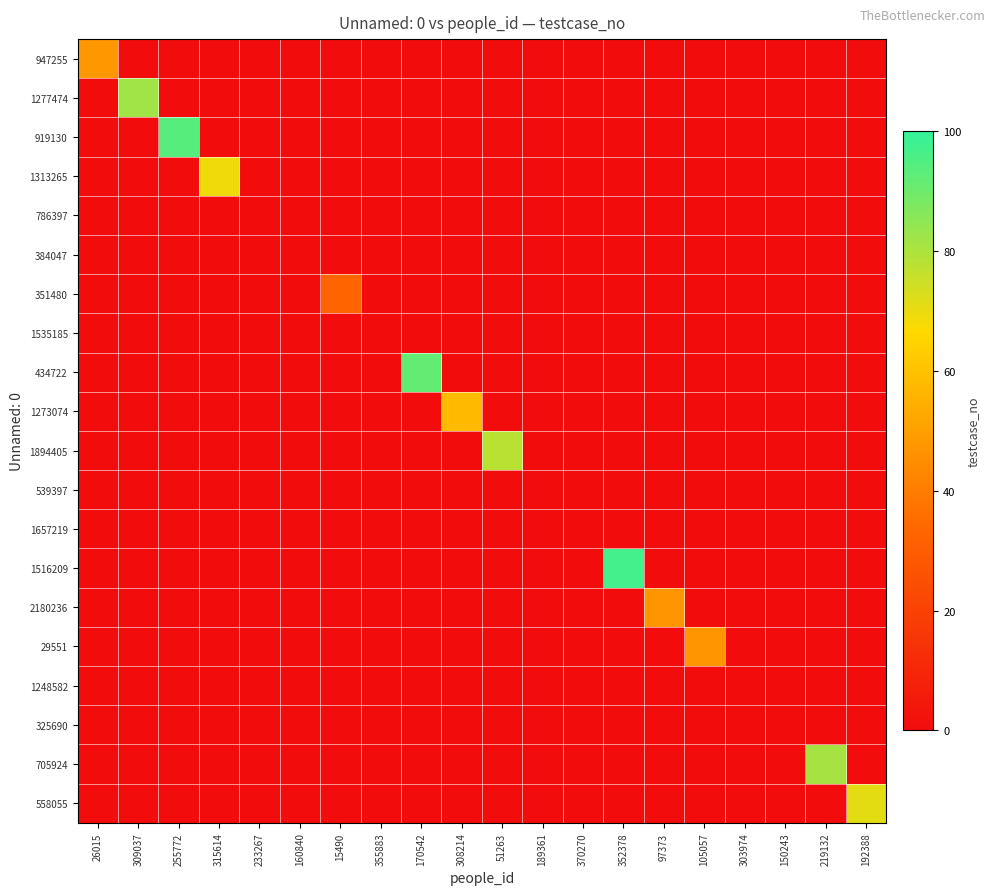

Reading left to right, what are all the values shown in this chart?

947255: 26015=48	309037=0	255772=0	315614=0	233267=0	160840=0	15490=0	355883=0	170542=0	308214=0	51263=0	189361=0	370270=0	352378=0	97373=0	105057=0	303974=0	150243=0	219132=0	192388=0
1277474: 26015=0	309037=82	255772=0	315614=0	233267=0	160840=0	15490=0	355883=0	170542=0	308214=0	51263=0	189361=0	370270=0	352378=0	97373=0	105057=0	303974=0	150243=0	219132=0	192388=0
919130: 26015=0	309037=0	255772=94	315614=0	233267=0	160840=0	15490=0	355883=0	170542=0	308214=0	51263=0	189361=0	370270=0	352378=0	97373=0	105057=0	303974=0	150243=0	219132=0	192388=0
1313265: 26015=0	309037=0	255772=0	315614=69	233267=0	160840=0	15490=0	355883=0	170542=0	308214=0	51263=0	189361=0	370270=0	352378=0	97373=0	105057=0	303974=0	150243=0	219132=0	192388=0
786397: 26015=0	309037=0	255772=0	315614=0	233267=0	160840=0	15490=0	355883=0	170542=0	308214=0	51263=0	189361=0	370270=0	352378=0	97373=0	105057=0	303974=0	150243=0	219132=0	192388=0
384047: 26015=0	309037=0	255772=0	315614=0	233267=0	160840=0	15490=0	355883=0	170542=0	308214=0	51263=0	189361=0	370270=0	352378=0	97373=0	105057=0	303974=0	150243=0	219132=0	192388=0
351480: 26015=0	309037=0	255772=0	315614=0	233267=0	160840=0	15490=33	355883=0	170542=0	308214=0	51263=0	189361=0	370270=0	352378=0	97373=0	105057=0	303974=0	150243=0	219132=0	192388=0
1535185: 26015=0	309037=0	255772=0	315614=0	233267=0	160840=0	15490=0	355883=0	170542=0	308214=0	51263=0	189361=0	370270=0	352378=0	97373=0	105057=0	303974=0	150243=0	219132=0	192388=0
434722: 26015=0	309037=0	255772=0	315614=0	233267=0	160840=0	15490=0	355883=0	170542=92	308214=0	51263=0	189361=0	370270=0	352378=0	97373=0	105057=0	303974=0	150243=0	219132=0	192388=0
1273074: 26015=0	309037=0	255772=0	315614=0	233267=0	160840=0	15490=0	355883=0	170542=0	308214=58	51263=0	189361=0	370270=0	352378=0	97373=0	105057=0	303974=0	150243=0	219132=0	192388=0
1894405: 26015=0	309037=0	255772=0	315614=0	233267=0	160840=0	15490=0	355883=0	170542=0	308214=0	51263=78	189361=0	370270=0	352378=0	97373=0	105057=0	303974=0	150243=0	219132=0	192388=0
539397: 26015=0	309037=0	255772=0	315614=0	233267=0	160840=0	15490=0	355883=0	170542=0	308214=0	51263=0	189361=0	370270=0	352378=0	97373=0	105057=0	303974=0	150243=0	219132=0	192388=0
1657219: 26015=0	309037=0	255772=0	315614=0	233267=0	160840=0	15490=0	355883=0	170542=0	308214=0	51263=0	189361=0	370270=0	352378=0	97373=0	105057=0	303974=0	150243=0	219132=0	192388=0
1516209: 26015=0	309037=0	255772=0	315614=0	233267=0	160840=0	15490=0	355883=0	170542=0	308214=0	51263=0	189361=0	370270=0	352378=97	97373=0	105057=0	303974=0	150243=0	219132=0	192388=0
2180236: 26015=0	309037=0	255772=0	315614=0	233267=0	160840=0	15490=0	355883=0	170542=0	308214=0	51263=0	189361=0	370270=0	352378=0	97373=47	105057=0	303974=0	150243=0	219132=0	192388=0
29551: 26015=0	309037=0	255772=0	315614=0	233267=0	160840=0	15490=0	355883=0	170542=0	308214=0	51263=0	189361=0	370270=0	352378=0	97373=0	105057=47	303974=0	150243=0	219132=0	192388=0
1248582: 26015=0	309037=0	255772=0	315614=0	233267=0	160840=0	15490=0	355883=0	170542=0	308214=0	51263=0	189361=0	370270=0	352378=0	97373=0	105057=0	303974=0	150243=0	219132=0	192388=0
325690: 26015=0	309037=0	255772=0	315614=0	233267=0	160840=0	15490=0	355883=0	170542=0	308214=0	51263=0	189361=0	370270=0	352378=0	97373=0	105057=0	303974=0	150243=0	219132=0	192388=0
705924: 26015=0	309037=0	255772=0	315614=0	233267=0	160840=0	15490=0	355883=0	170542=0	308214=0	51263=0	189361=0	370270=0	352378=0	97373=0	105057=0	303974=0	150243=0	219132=81	192388=0
558055: 26015=0	309037=0	255772=0	315614=0	233267=0	160840=0	15490=0	355883=0	170542=0	308214=0	51263=0	189361=0	370270=0	352378=0	97373=0	105057=0	303974=0	150243=0	219132=0	192388=71